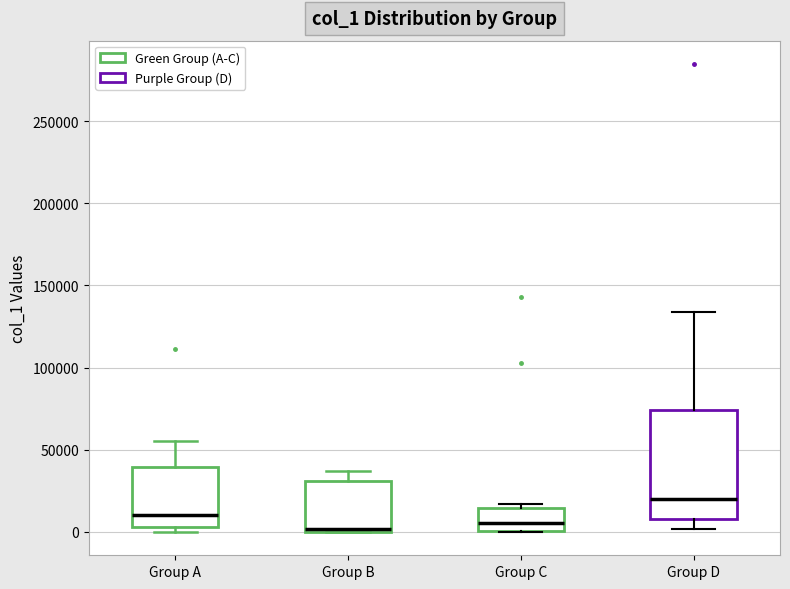

Comparing the boxes themselves (not the whiskers), which one is the tallest?

Group D